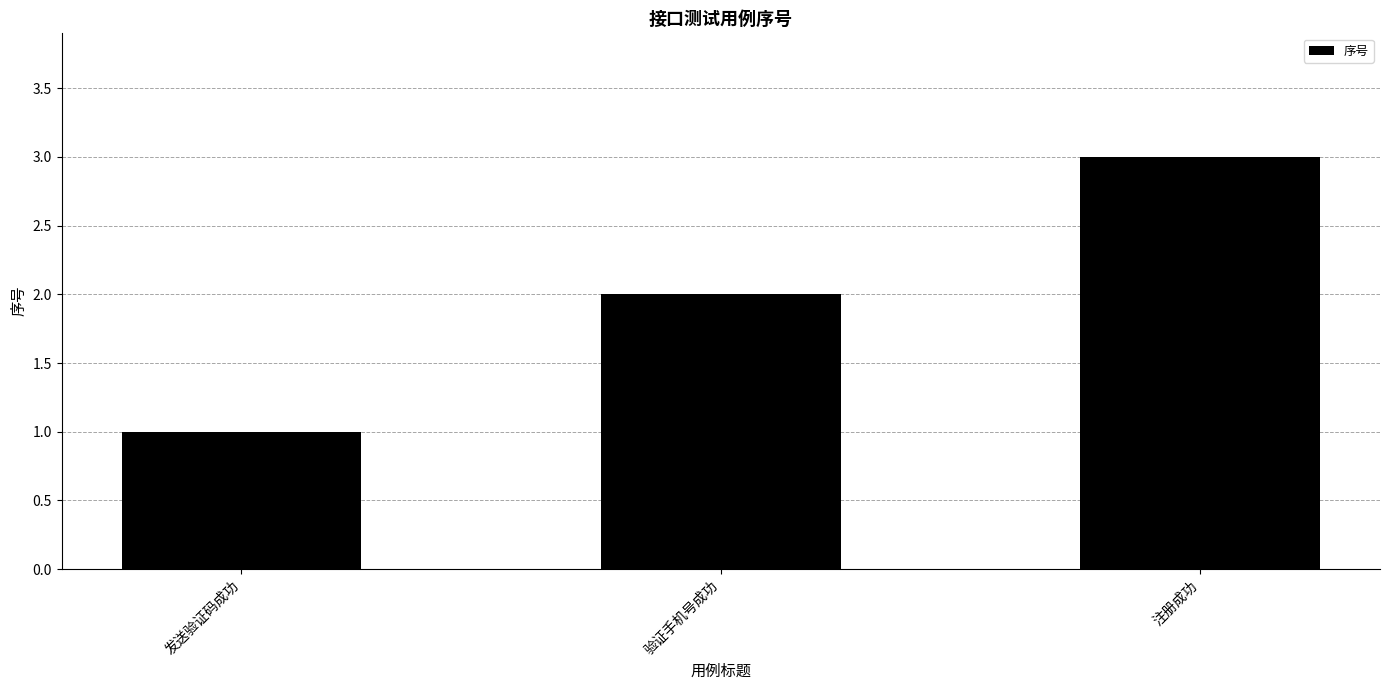

How many values are between 1 and 3?

3